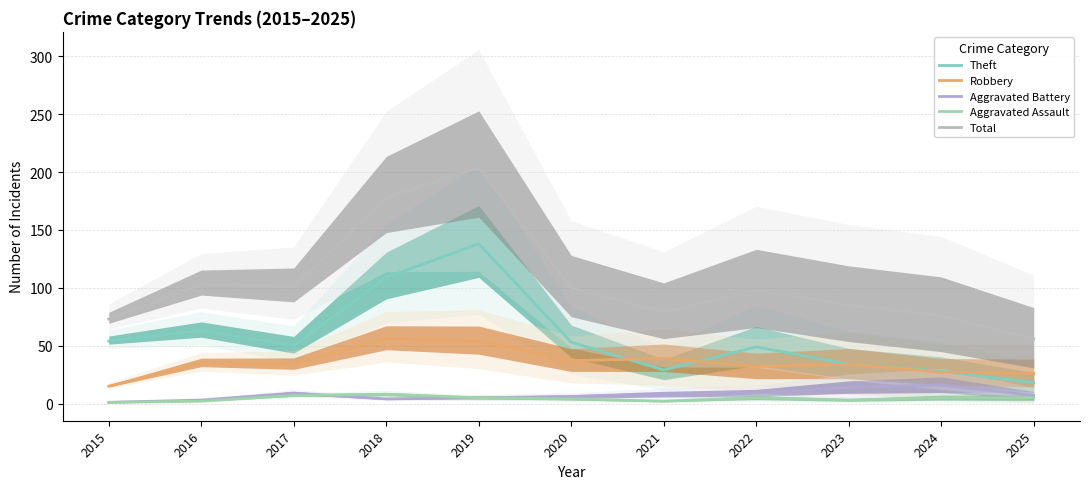

Is the value of Theft at 2024 greater than the value of Aggravated Battery at 2025?

Yes